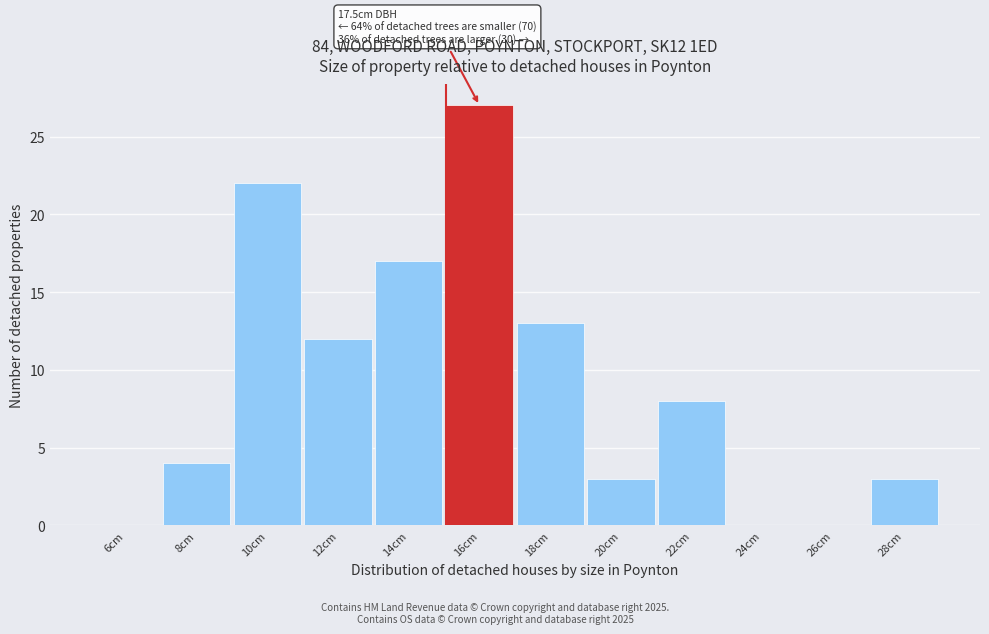

Reading left to right, transcribe all the data shown in this chart.

6cm=0	8cm=4	10cm=22	12cm=12	14cm=17	16cm=27	18cm=13	20cm=3	22cm=8	24cm=0	26cm=0	28cm=3